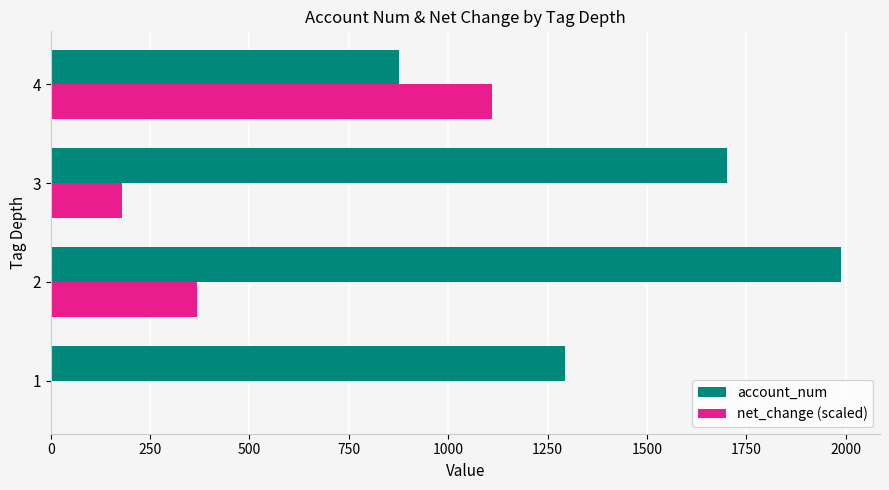

The value of account_num at 2 is 1987.4. True or false?

True